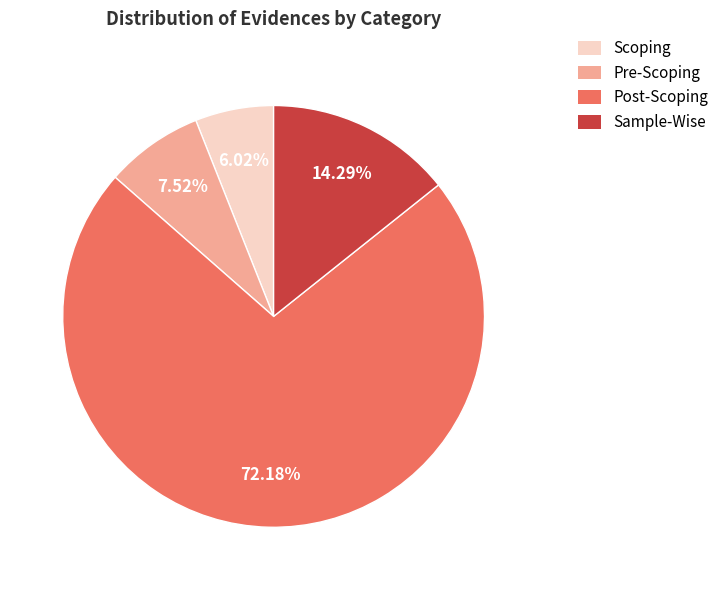

To the nearest percent, what percentage of the pie is Scoping?

6%